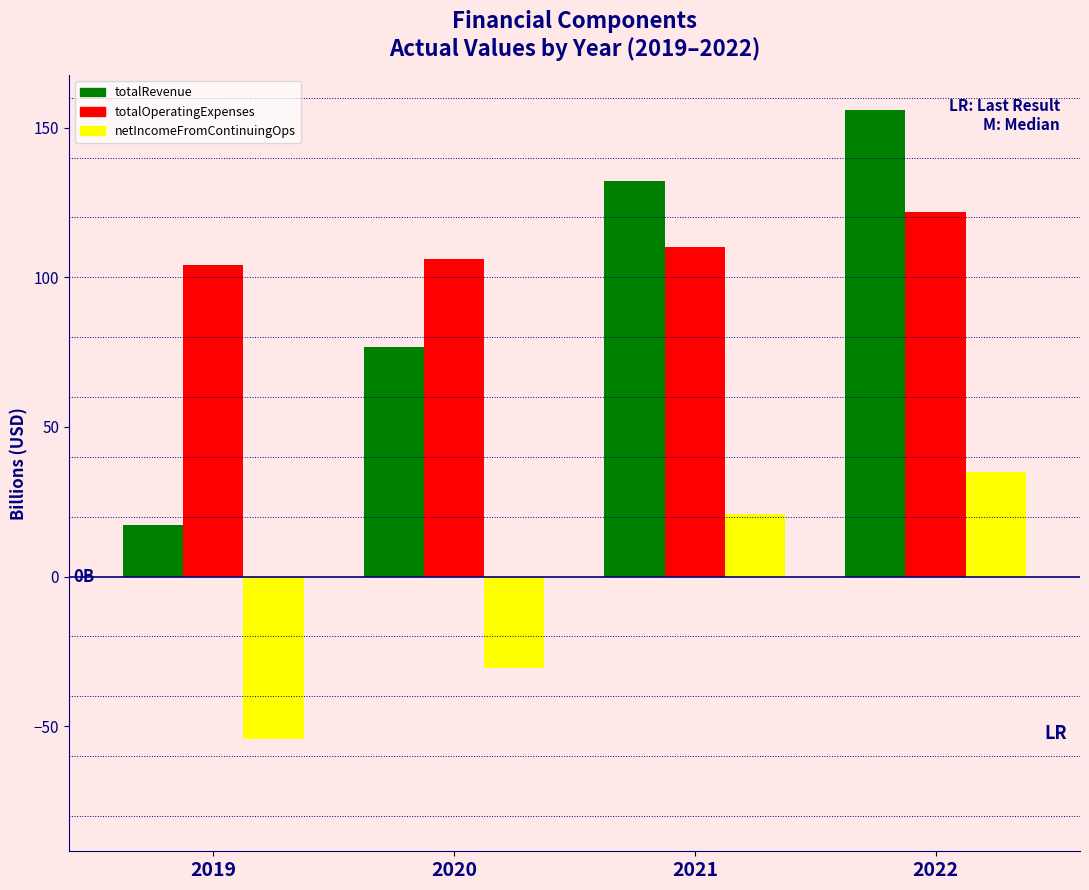

Reading left to right, extract all data points from this chart.

totalRevenue: 2019=17.4	2020=76.8	2021=132.1	2022=155.8
totalOperatingExpenses: 2019=103.9	2020=106.1	2021=110.1	2022=121.7
netIncomeFromContinuingOps: 2019=-54.3	2020=-30.5	2021=20.8	2022=34.9